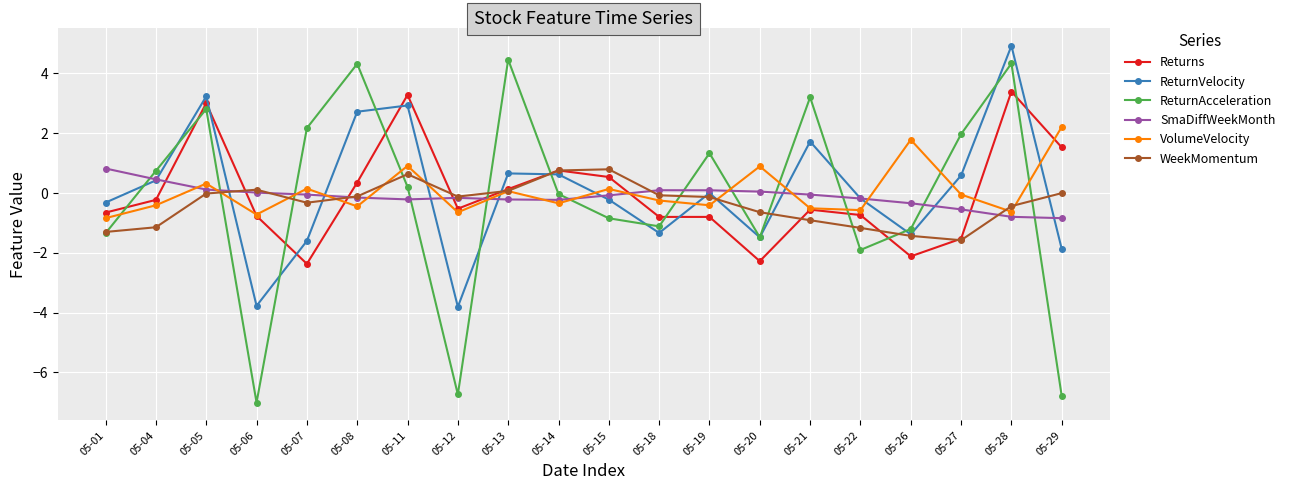

What are all the series names shown in the legend?

Returns, ReturnVelocity, ReturnAcceleration, SmaDiffWeekMonth, VolumeVelocity, WeekMomentum